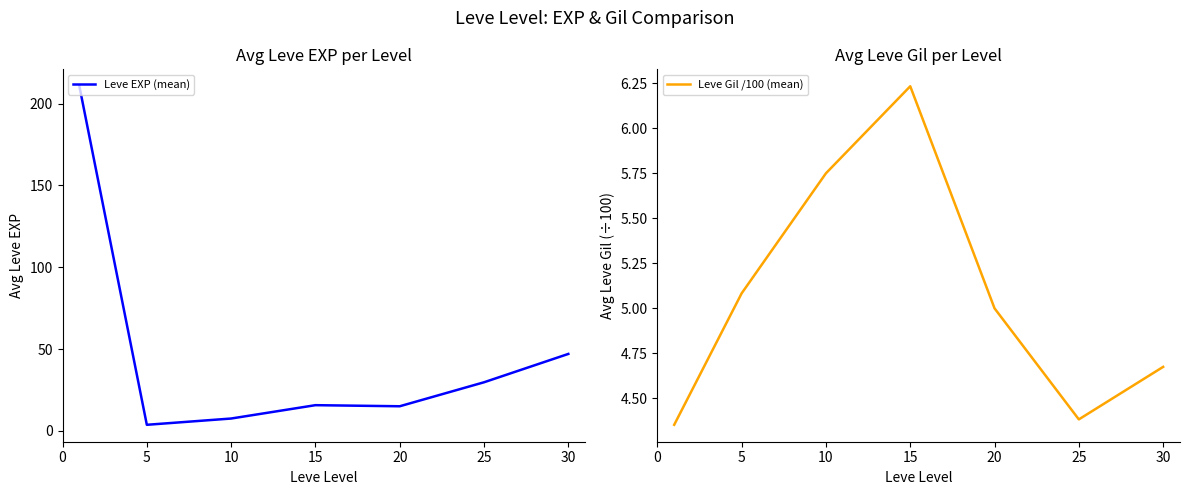

What is the value of the Leve EXP (mean) point at the 1st from the left?

210.7